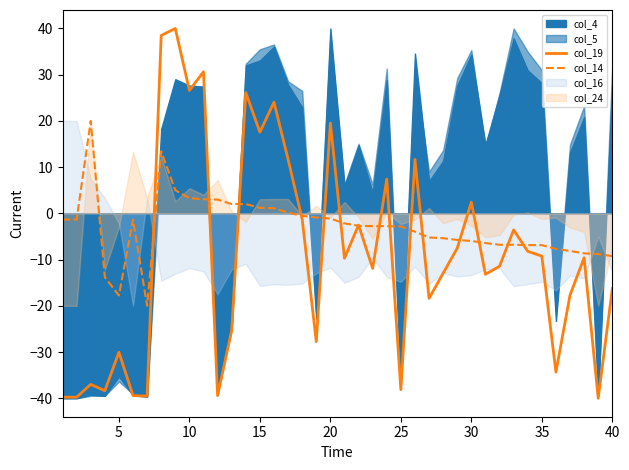

What is the difference between the col_19 values at 25 and 30?

40.6